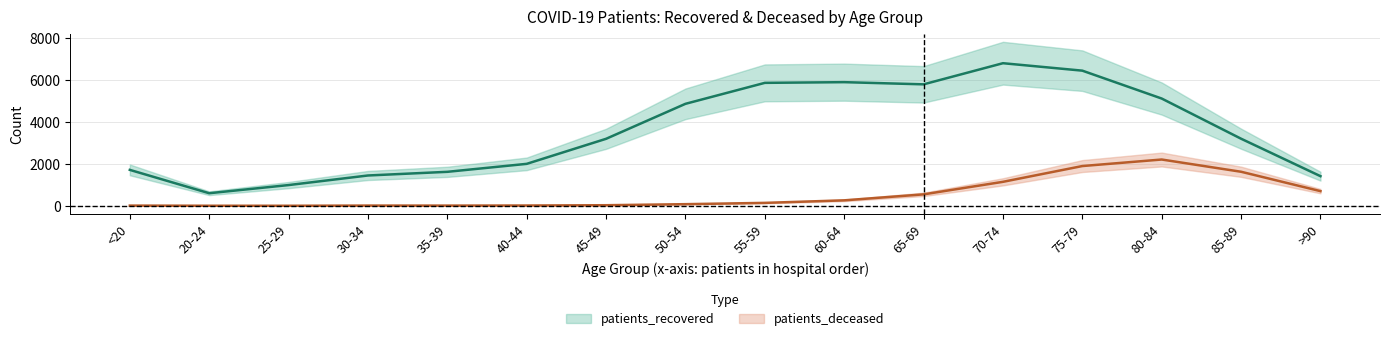

How many lines are shown in the chart?

2